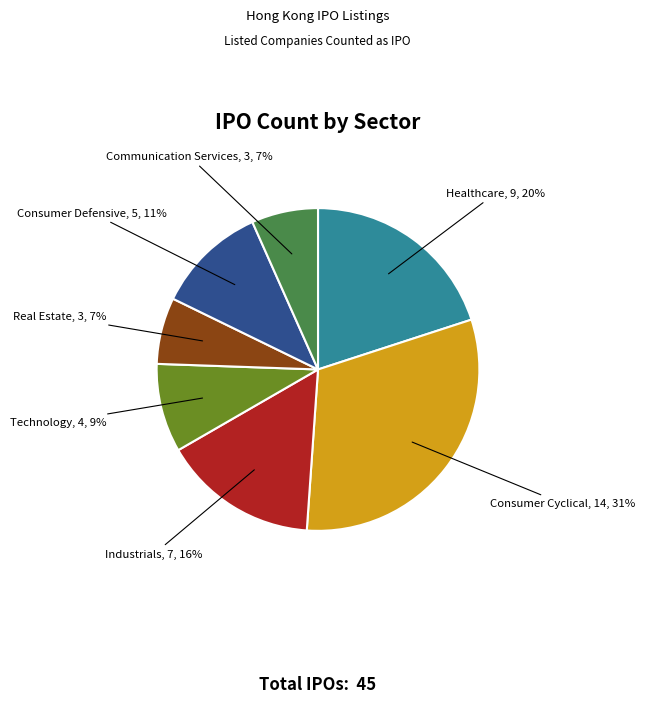

Does any single category account for the majority?

No